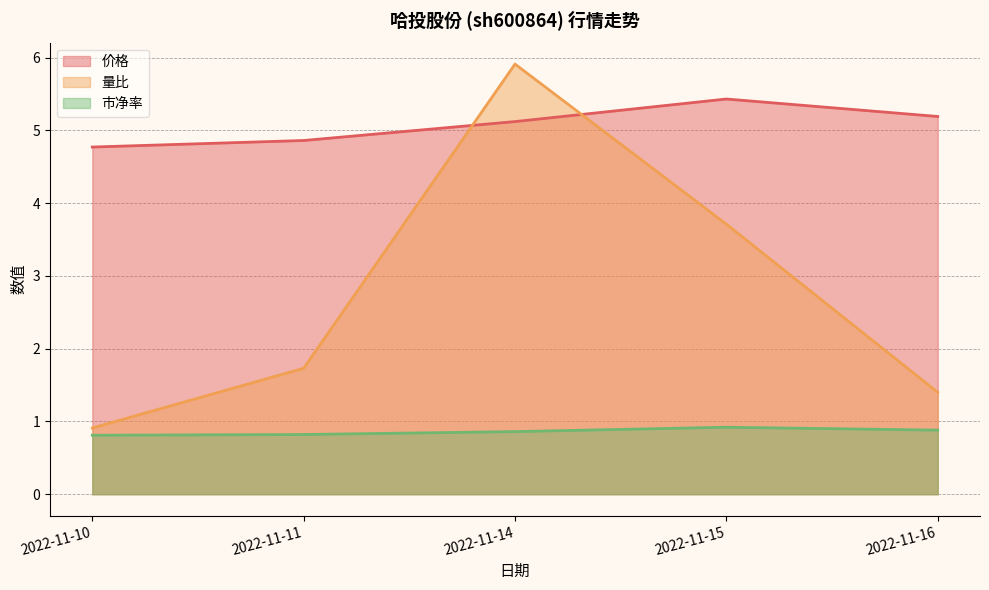

Which series has the widest spread of values?

量比